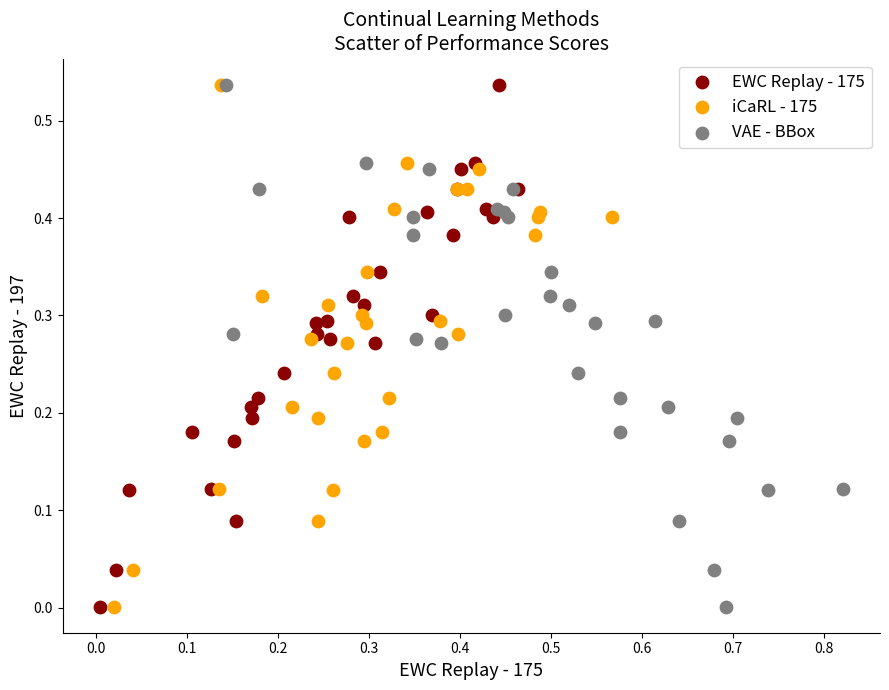

What are all the series names shown in the legend?

EWC Replay - 175, iCaRL - 175, VAE - BBox